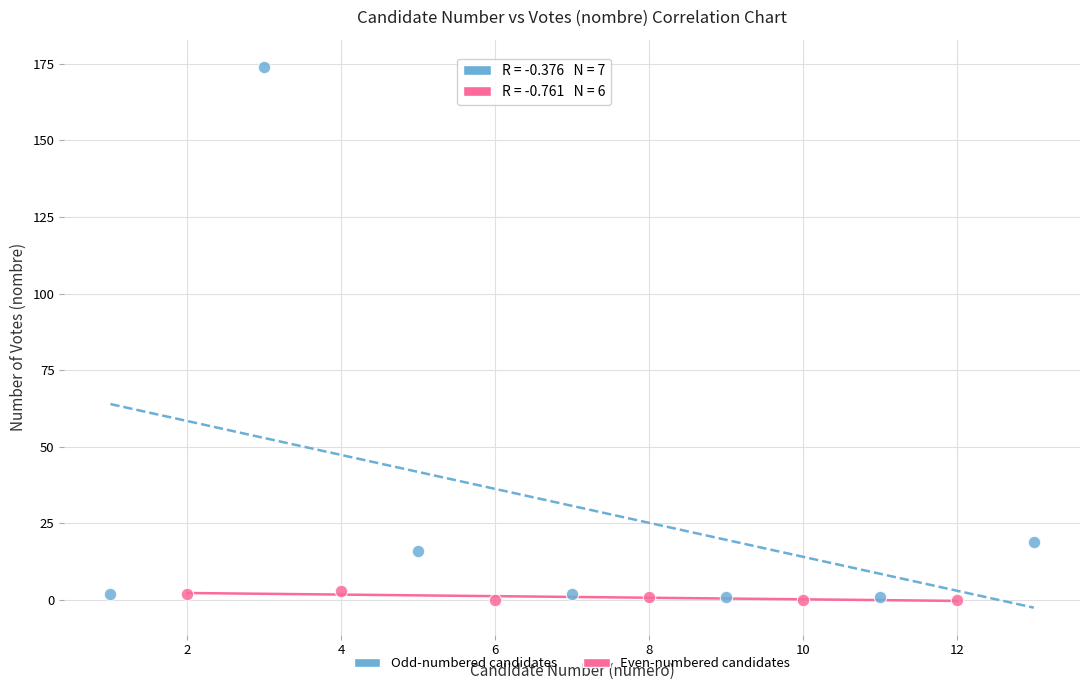

Which series has the largest Y range (max minus min)?

Odd-numbered candidates